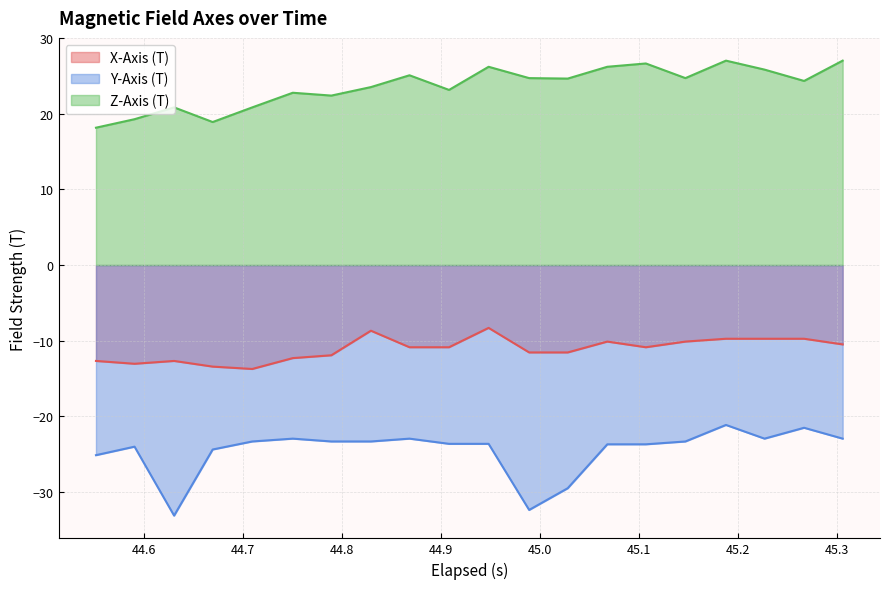

True or false: Y-Axis (T) has more than 1 points higher than both neighbors.

True